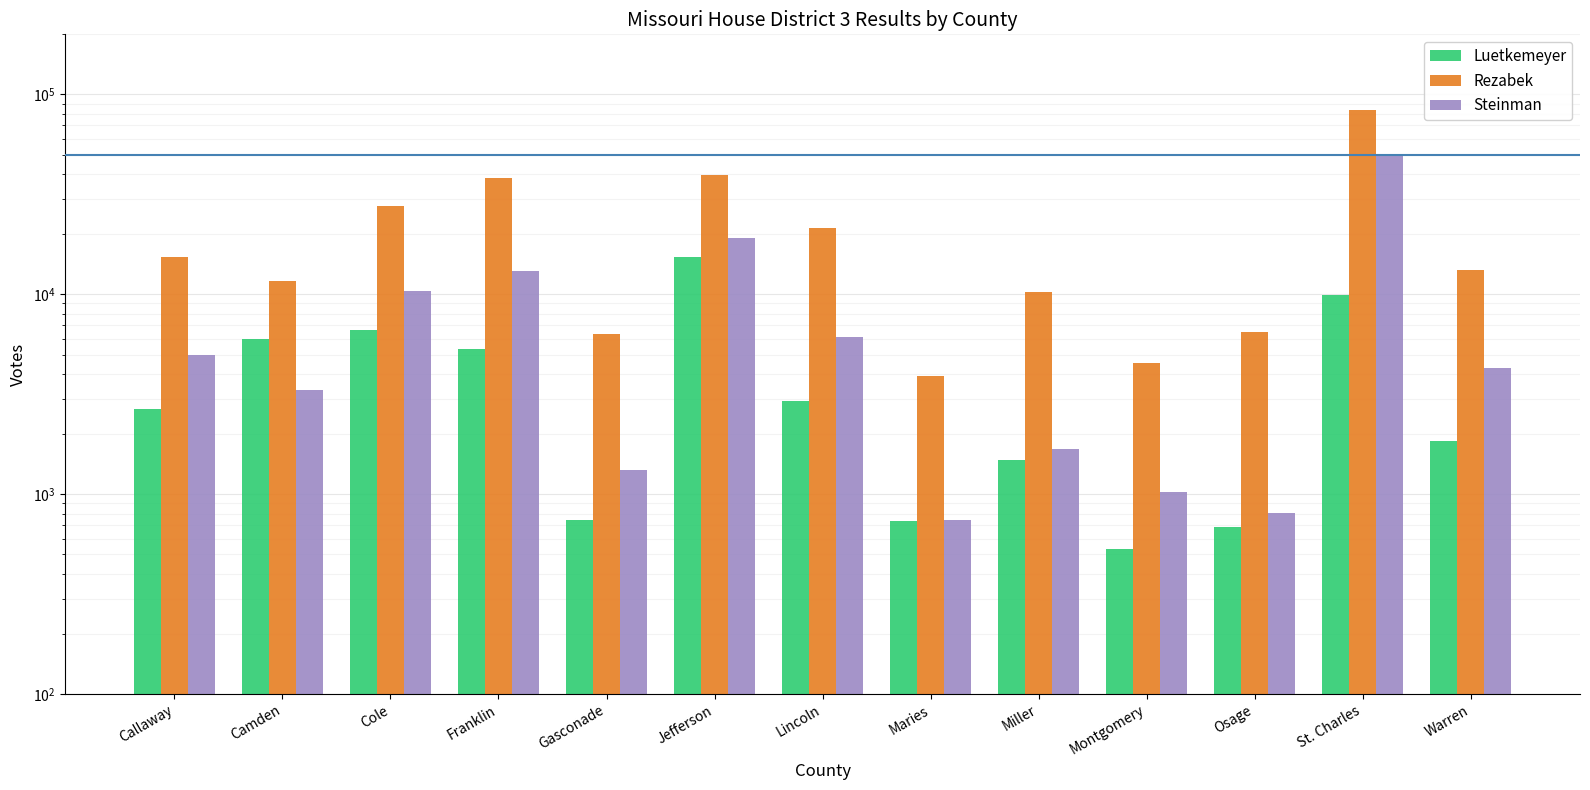

How many categories are shown in the chart?

13